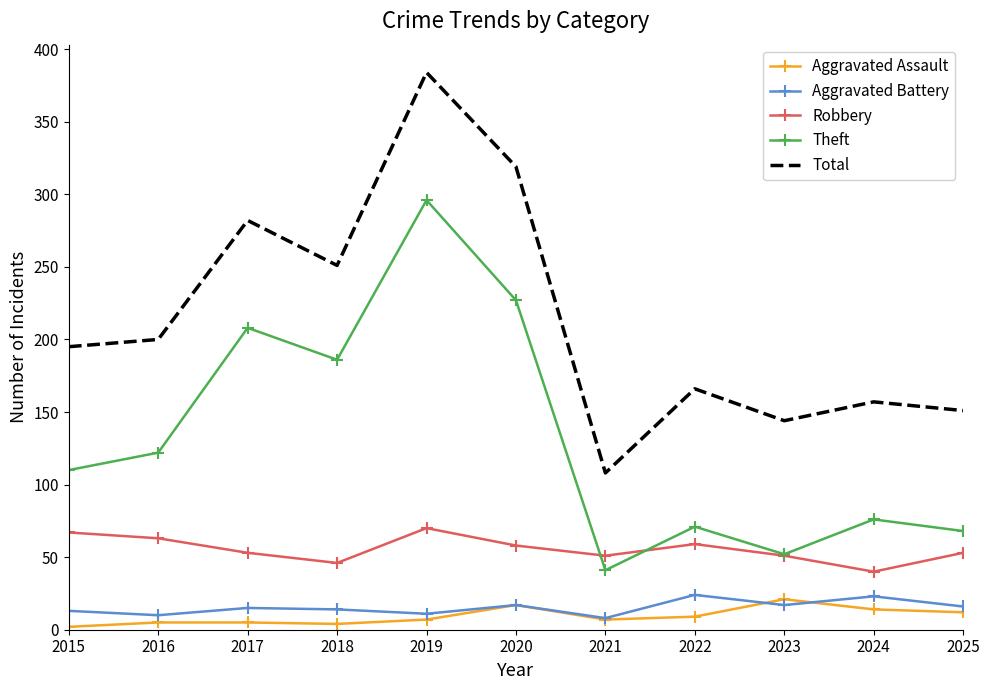

What is the total value across all series at 2023?

285